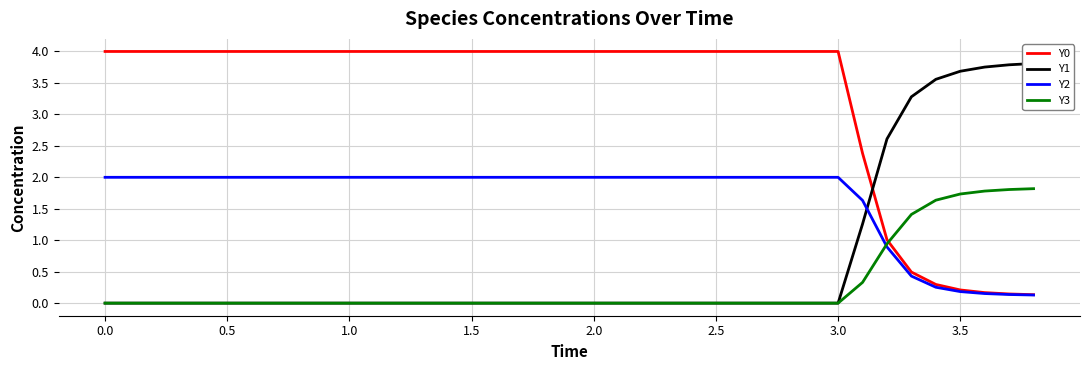

What is the maximum value for Y0?

4.0